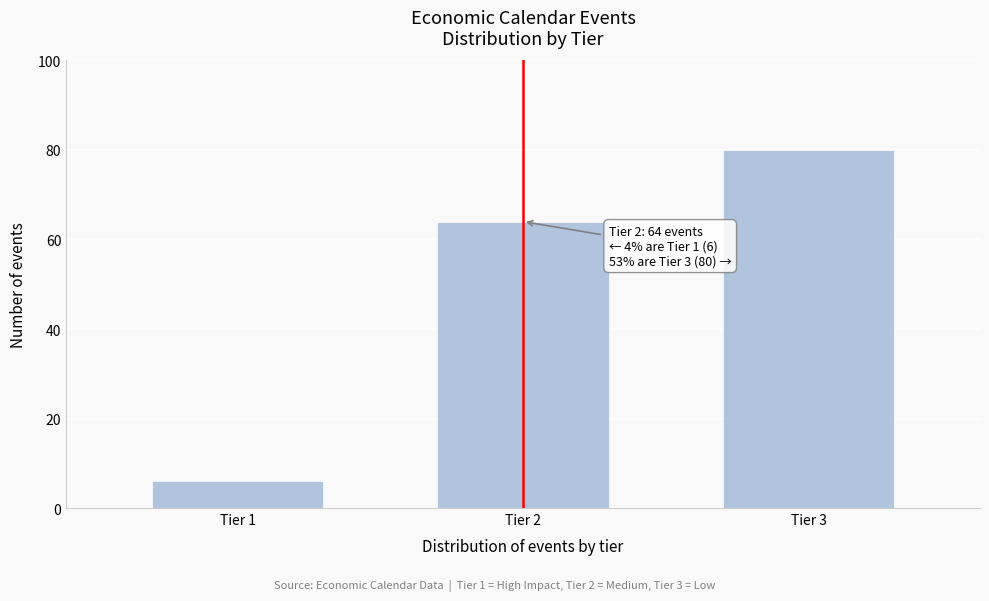

Reading left to right, transcribe all the data shown in this chart.

Tier 1=6	Tier 2=64	Tier 3=80